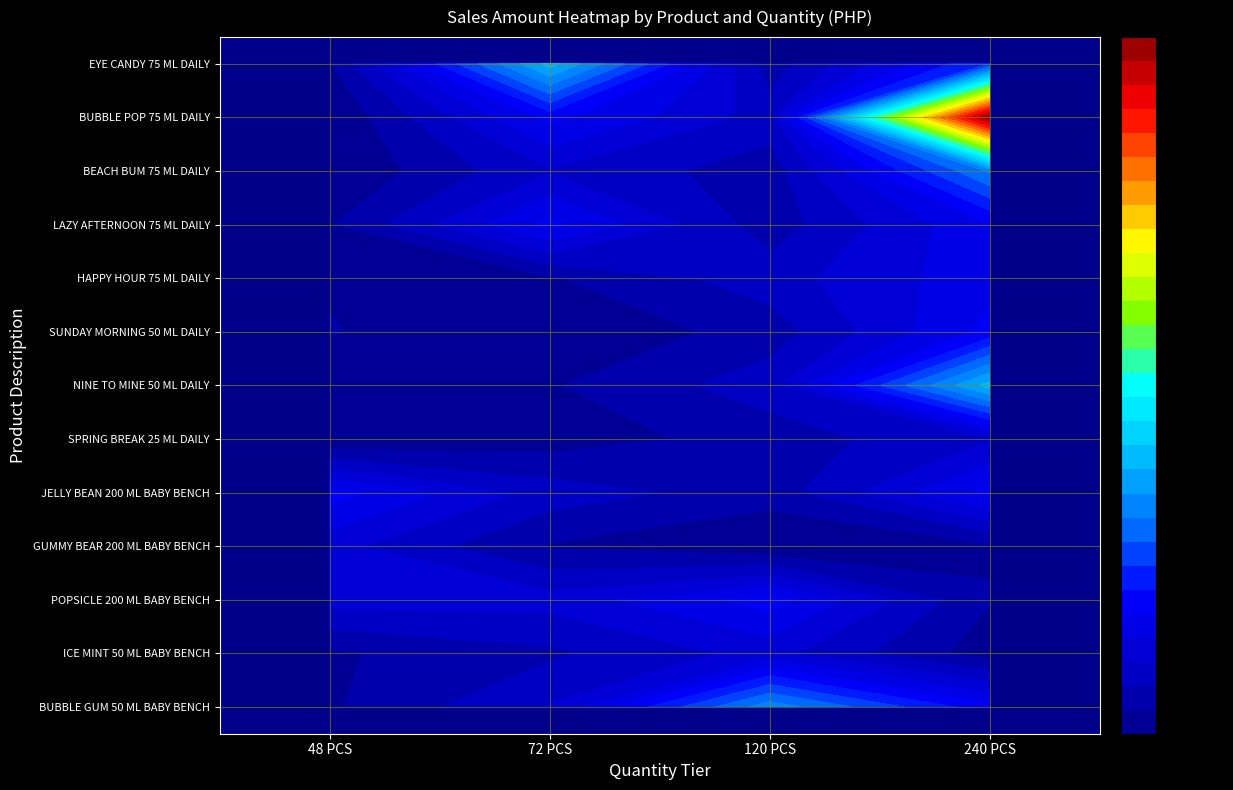

Which series has the largest range (max minus min)?

BUBBLE POP 75 ML DAILY